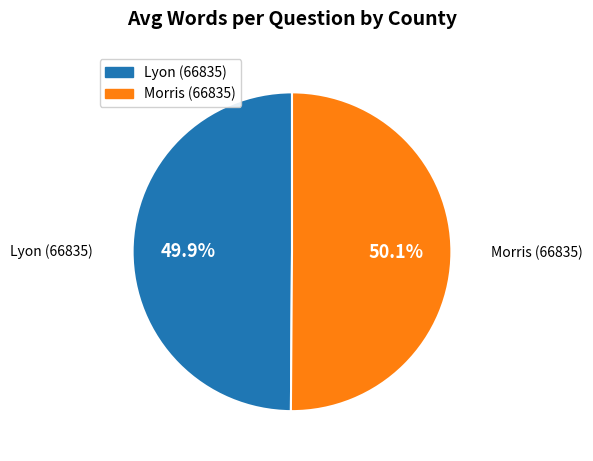

Does any single category account for the majority?

Yes